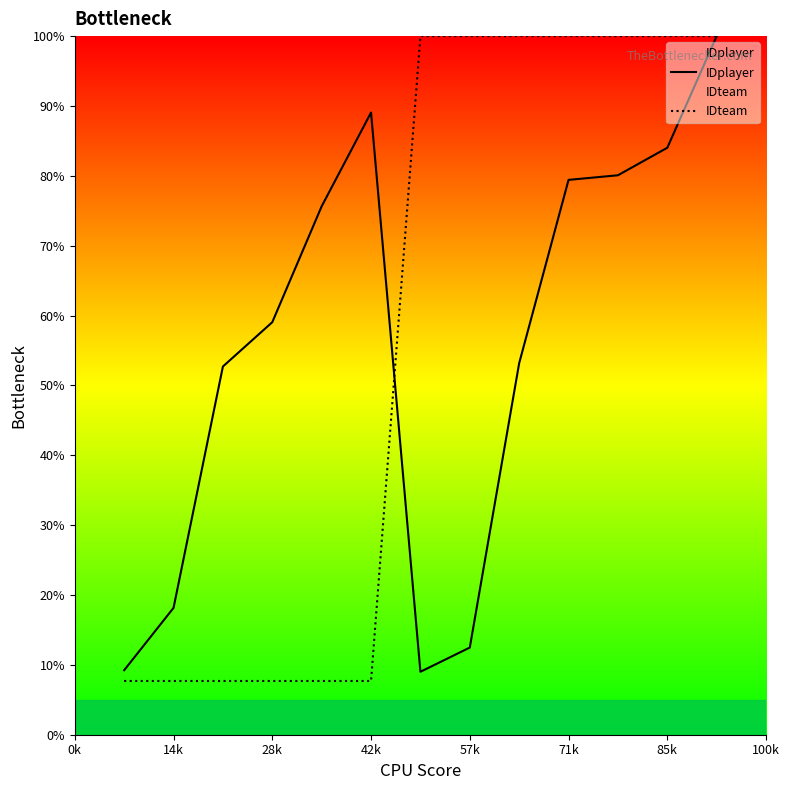

What is the average value of the IDteam series?

57.4